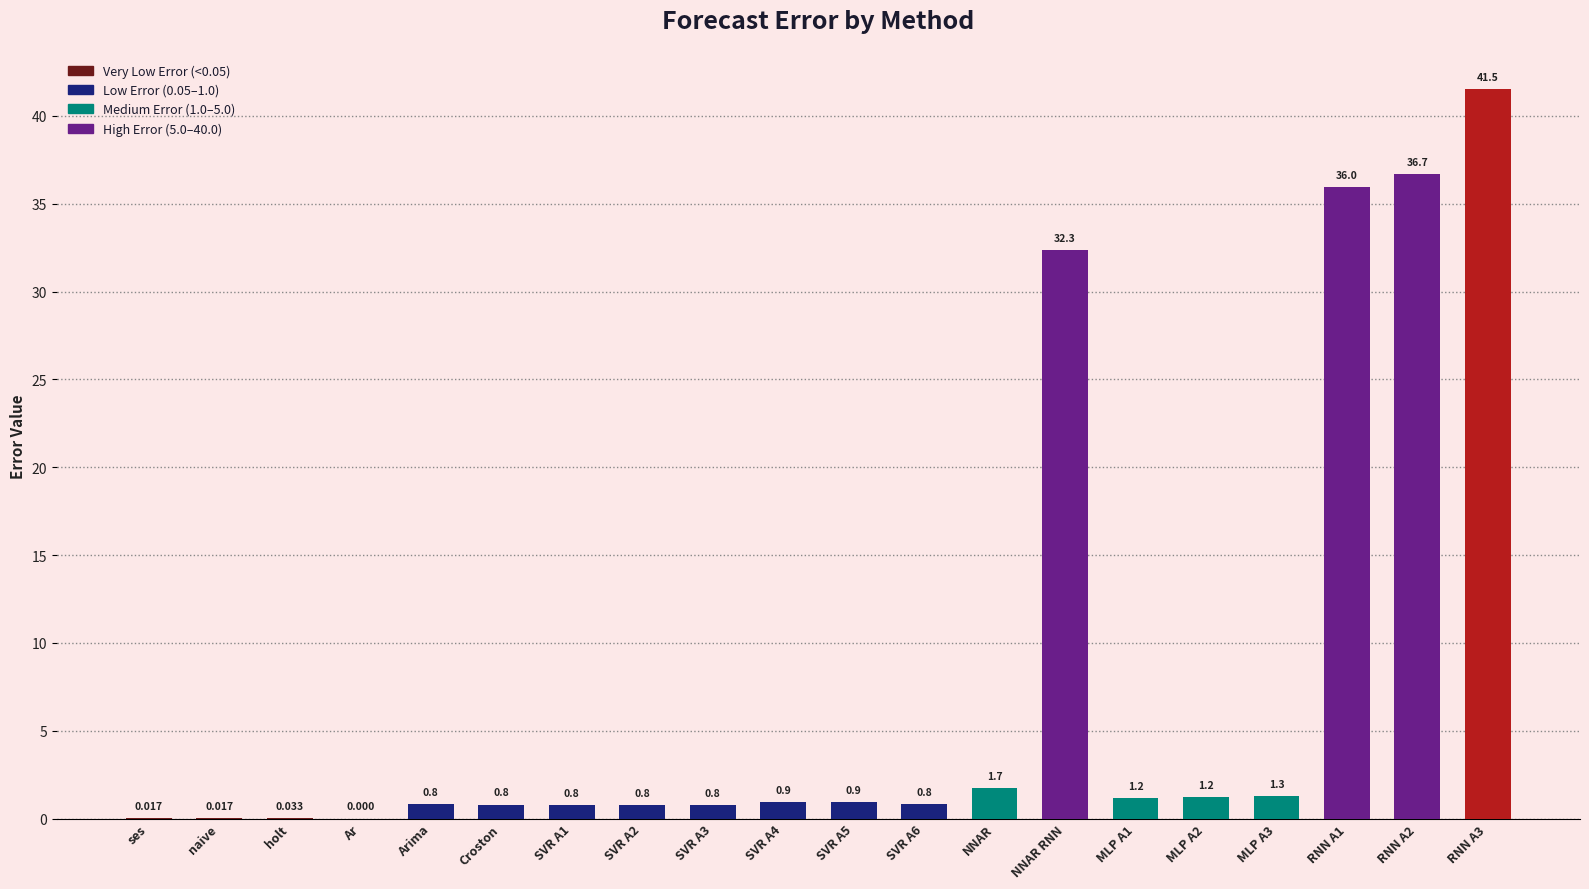

What is the change in value from Croston to RNN A1?

+35.2